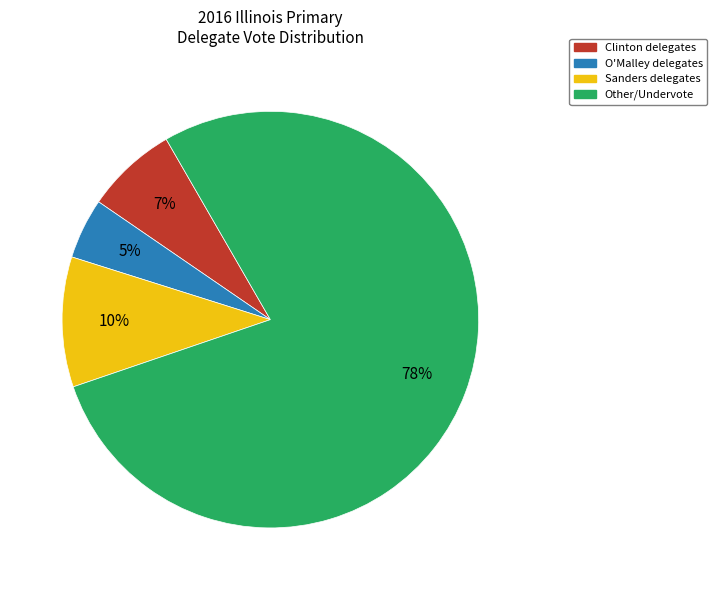

To the nearest percent, what is the average slice percentage?

25%